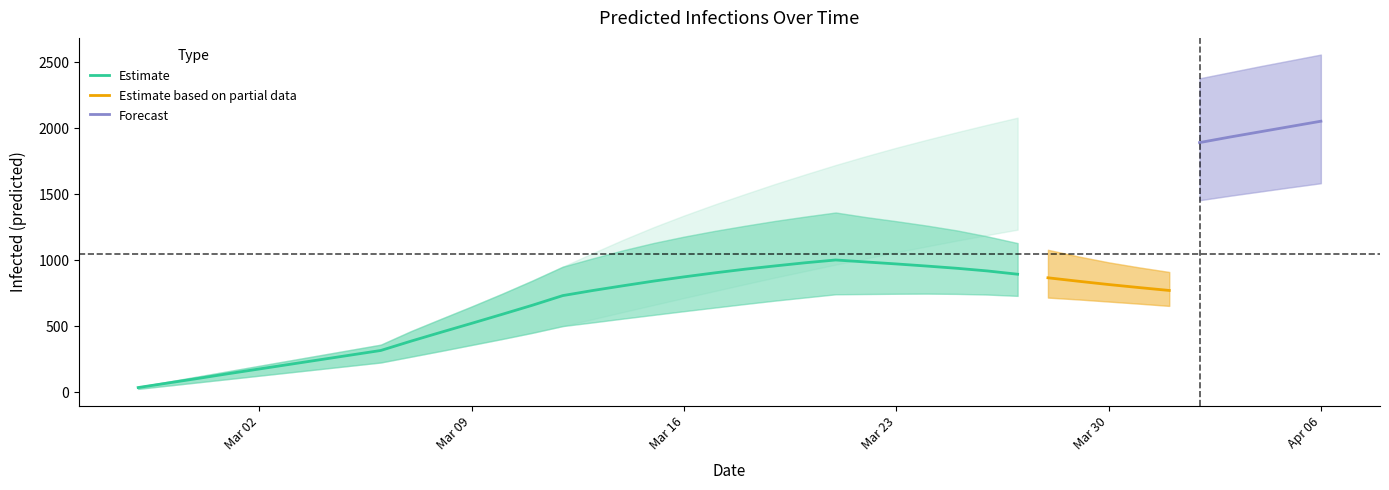

True or false: predicted_total_infected_lower and predicted_current_infected_lower cross at least once.

False